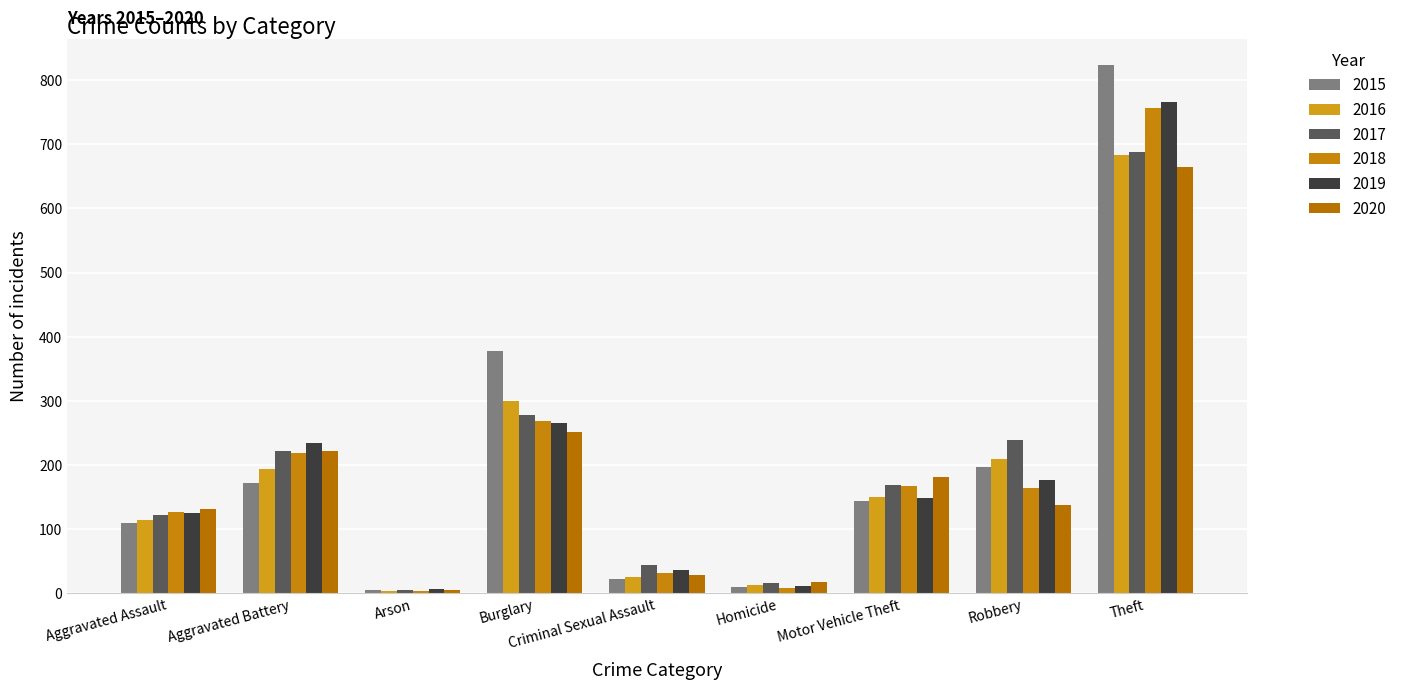

The 2016 series shows 194 at Aggravated Battery. True or false?

True